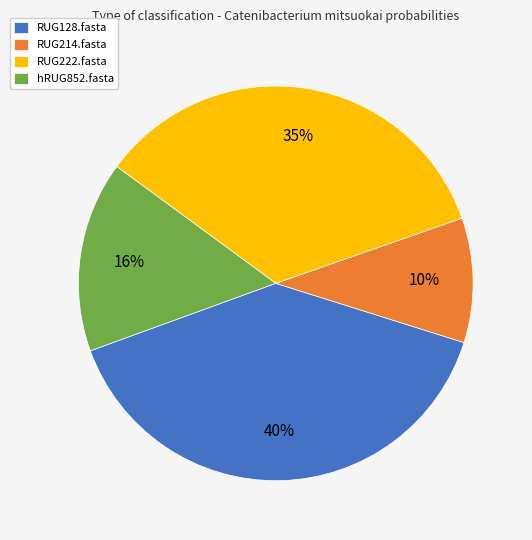

True or false: RUG214.fasta accounts for 1% of the total.

False